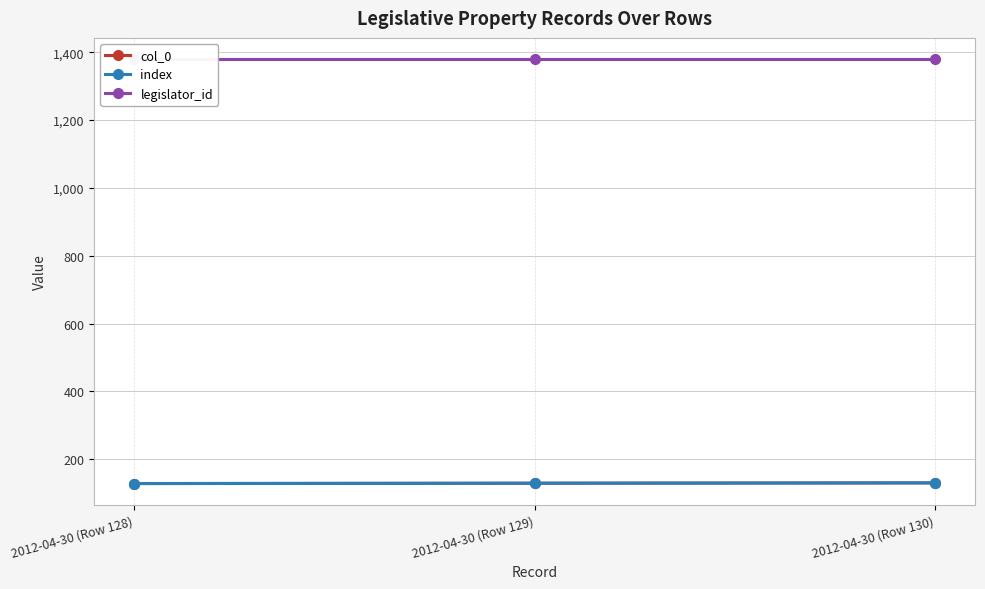

Which has a higher value, 2012-04-30 (Row 129) or 2012-04-30 (Row 130)?

2012-04-30 (Row 130)